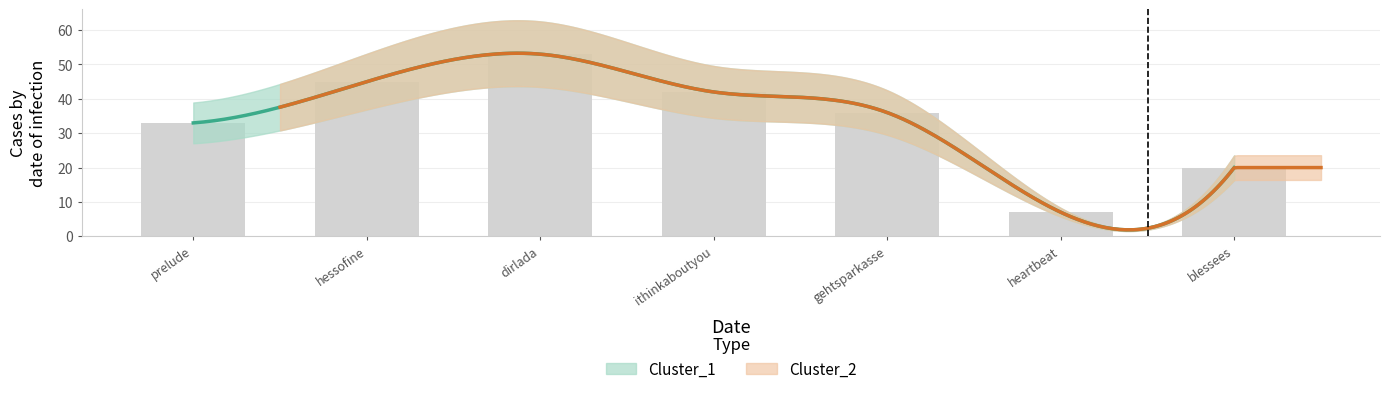

What is the value of the 1st bar from the left?

33